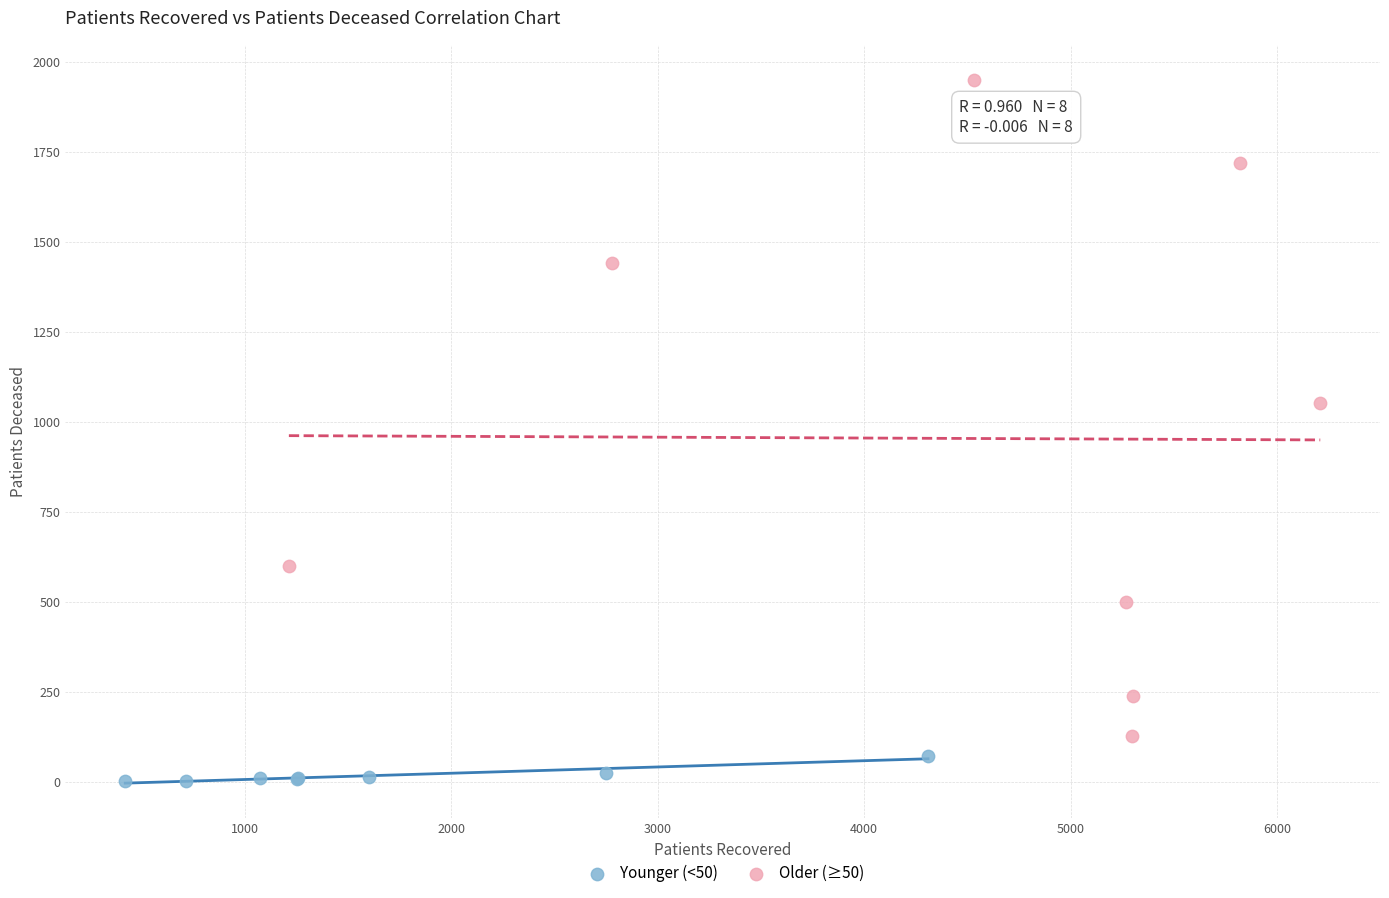

Which series contains the lowest Y value?

Younger (<50)